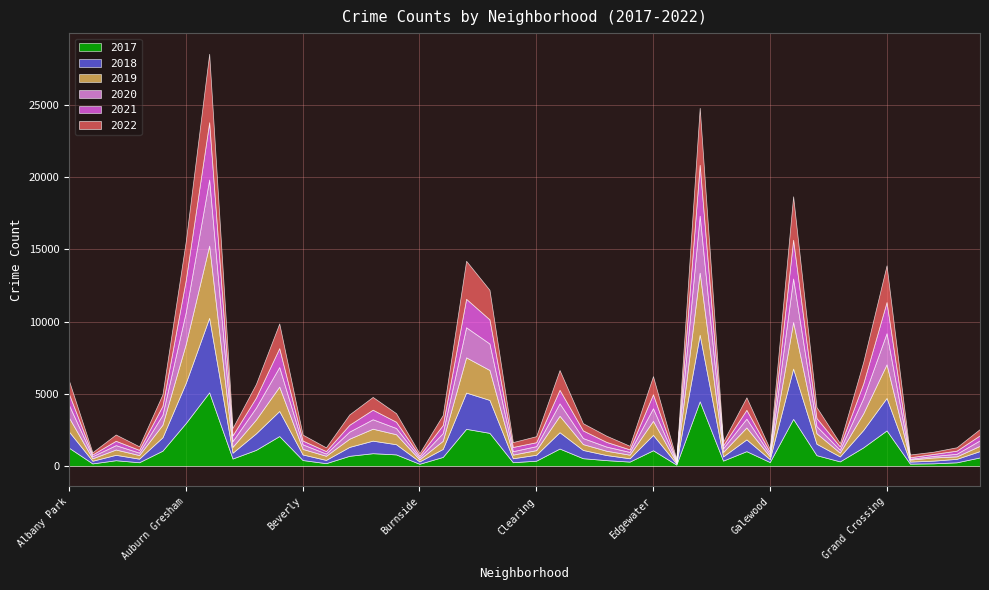

What is the sum of the 2018 values at Galewood and Boystown?

425